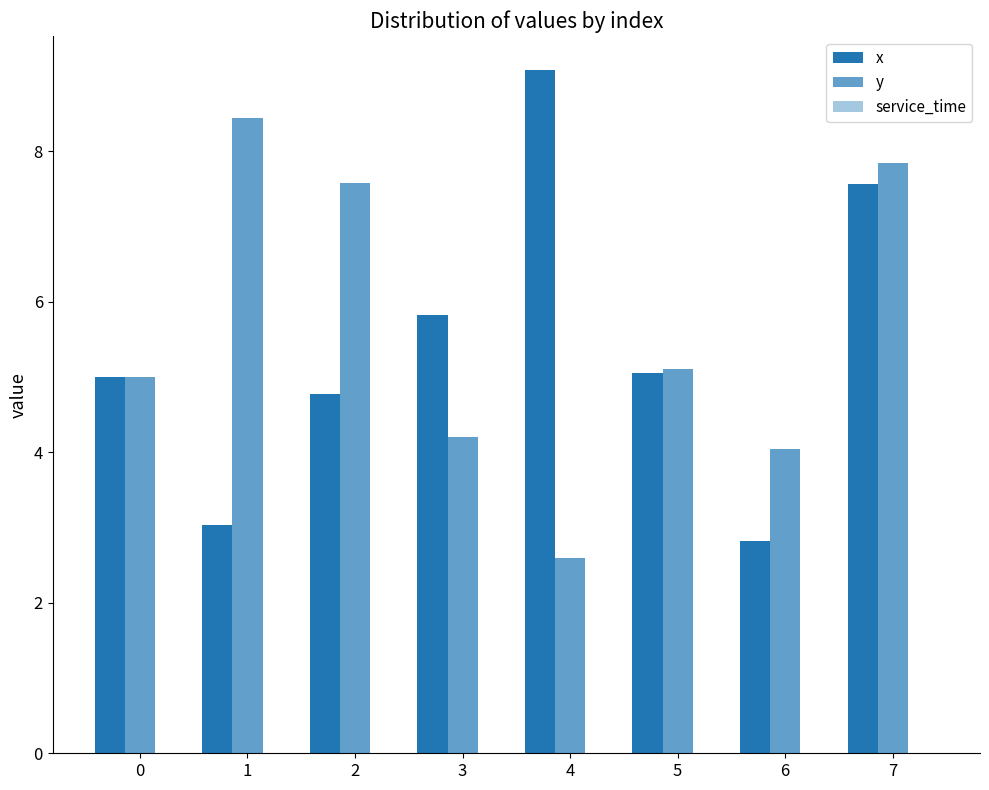

How many groups of bars are there?

8